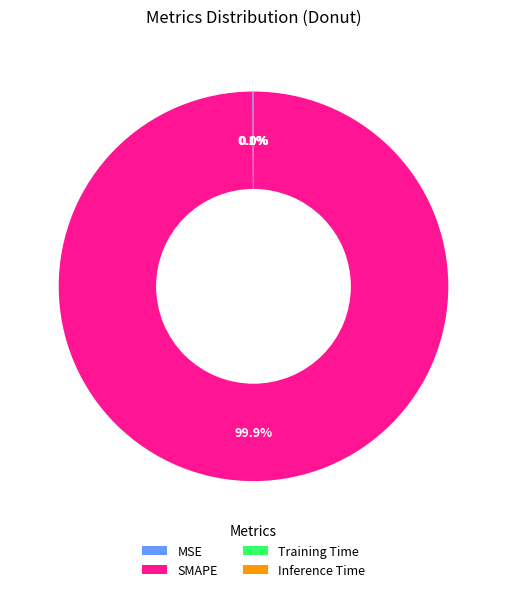

Which slice represents more than half of the pie?

SMAPE